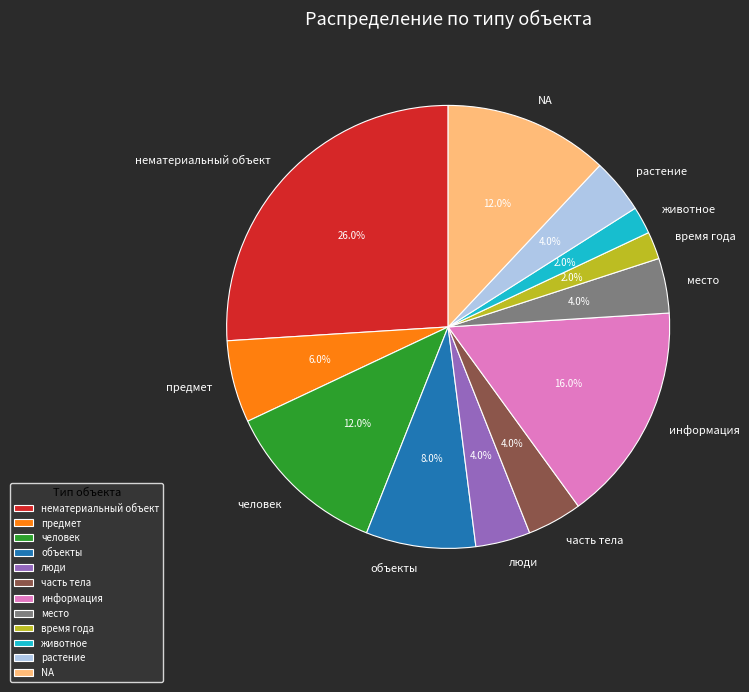

The NA slice represents 20% of the pie. True or false?

False